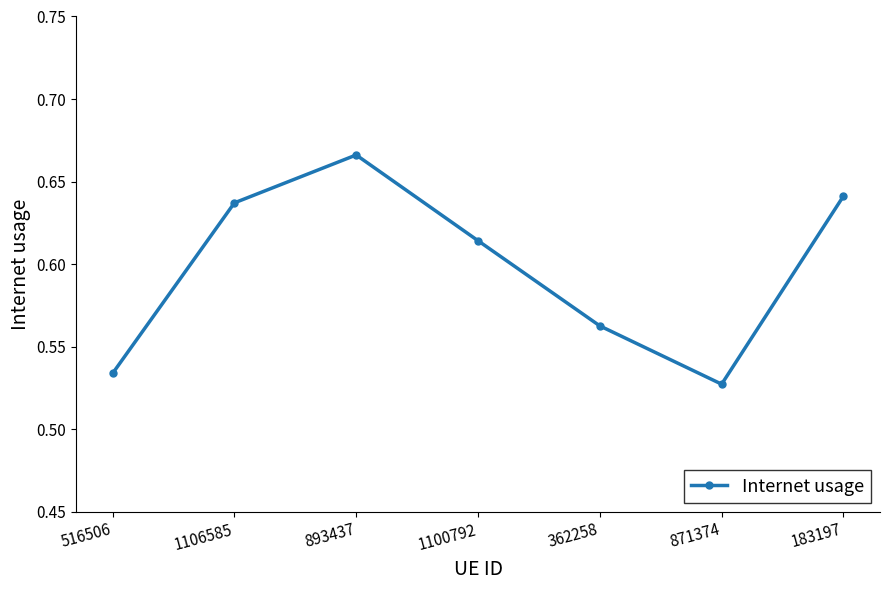

What is the sum of all values?

4.2